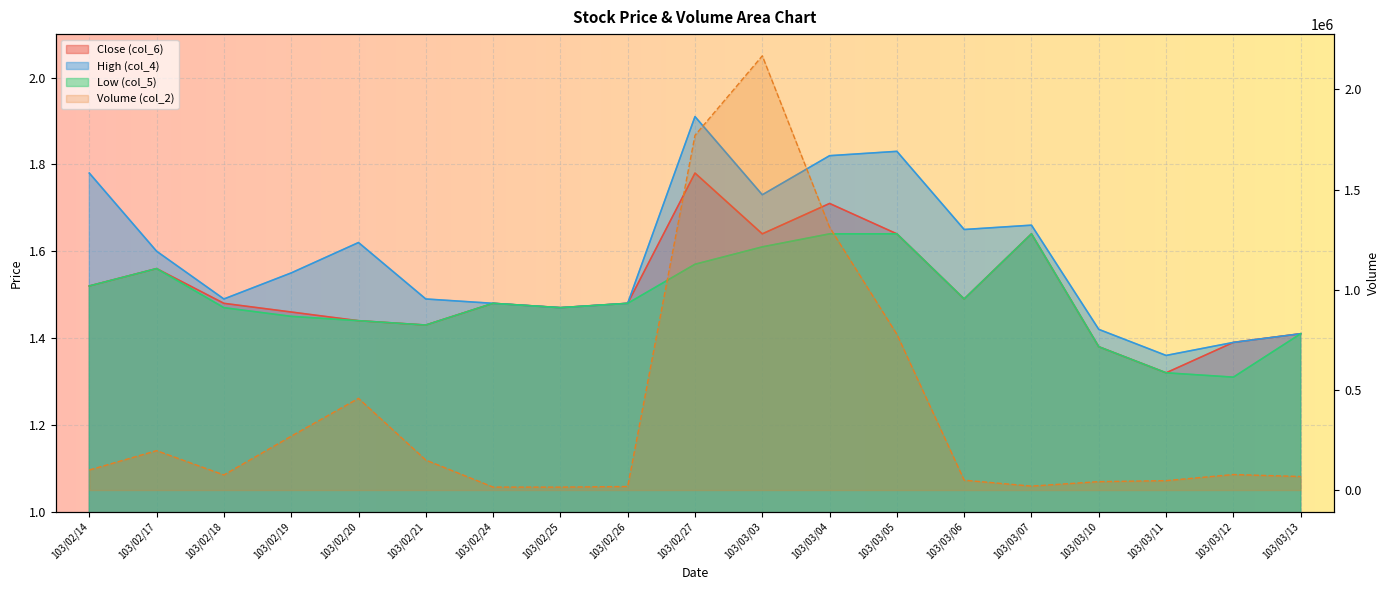

At which label does col_5 reach its peak?

103/03/04